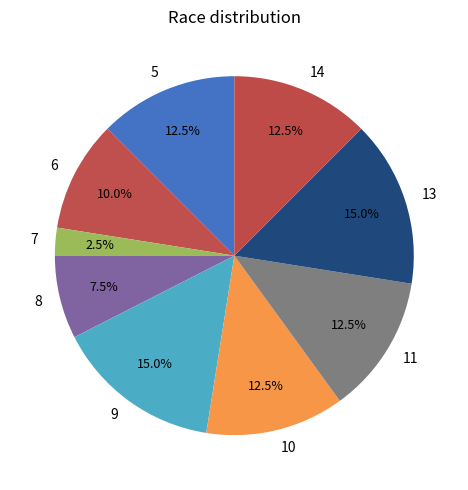

How many segments does this pie chart have?

9